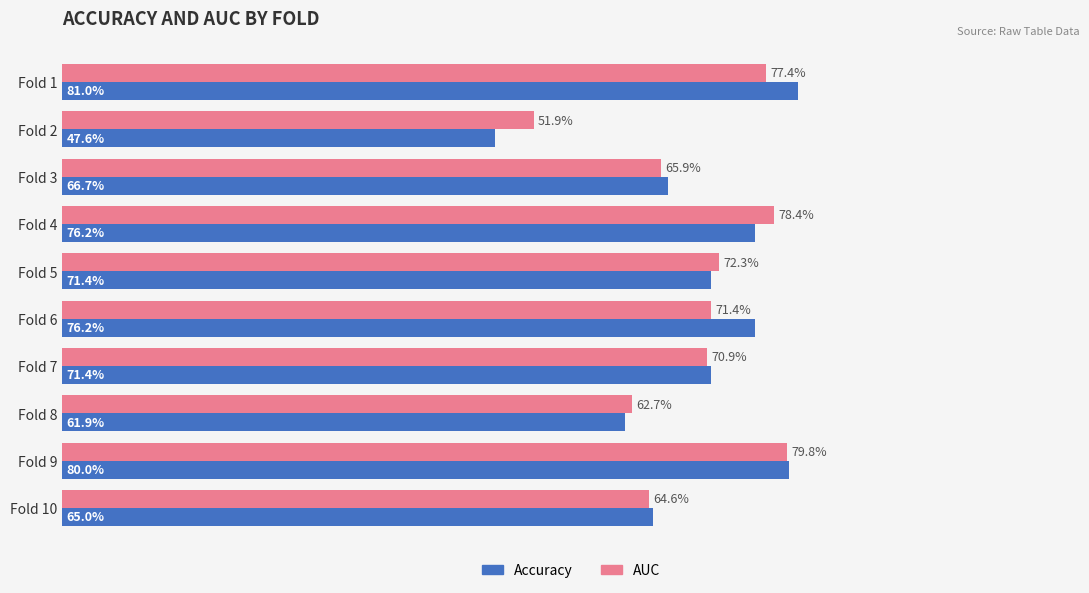

How many groups of bars are there?

10